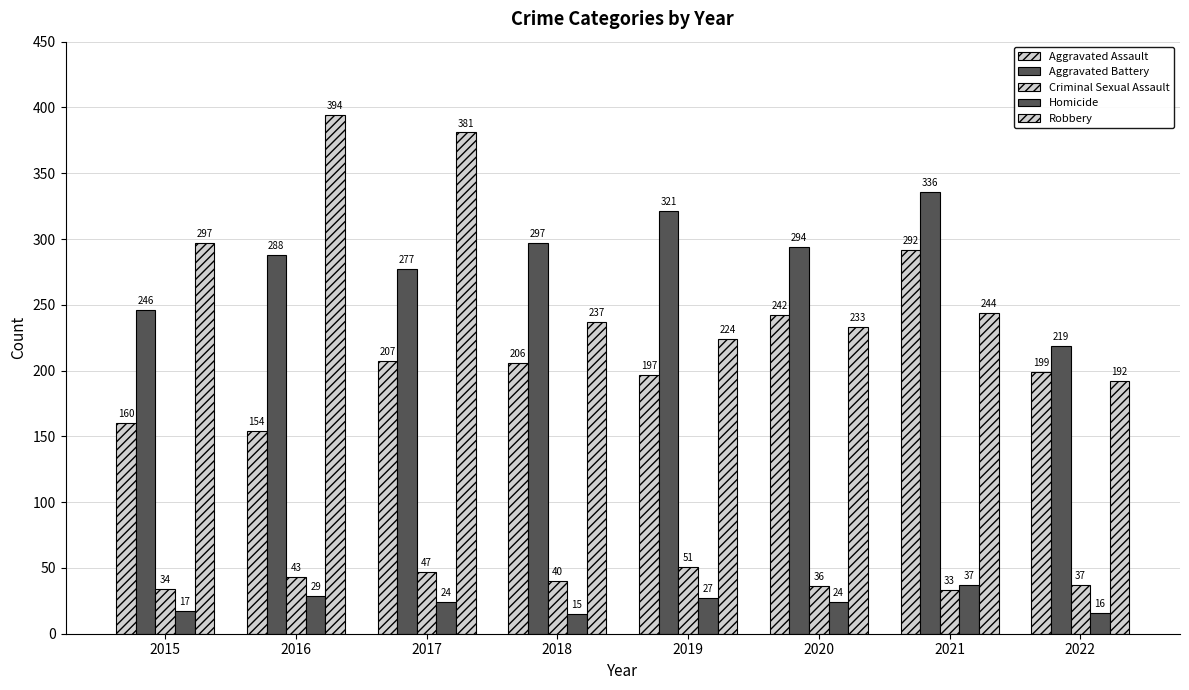

The value of Criminal Sexual Assault at 2017 is 47. True or false?

True